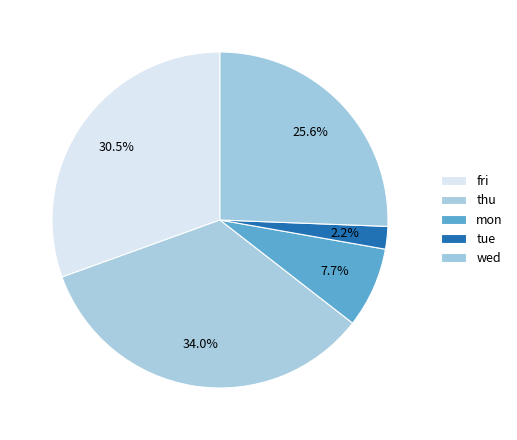

Rank the categories by value from lowest to highest.

tue, mon, wed, fri, thu